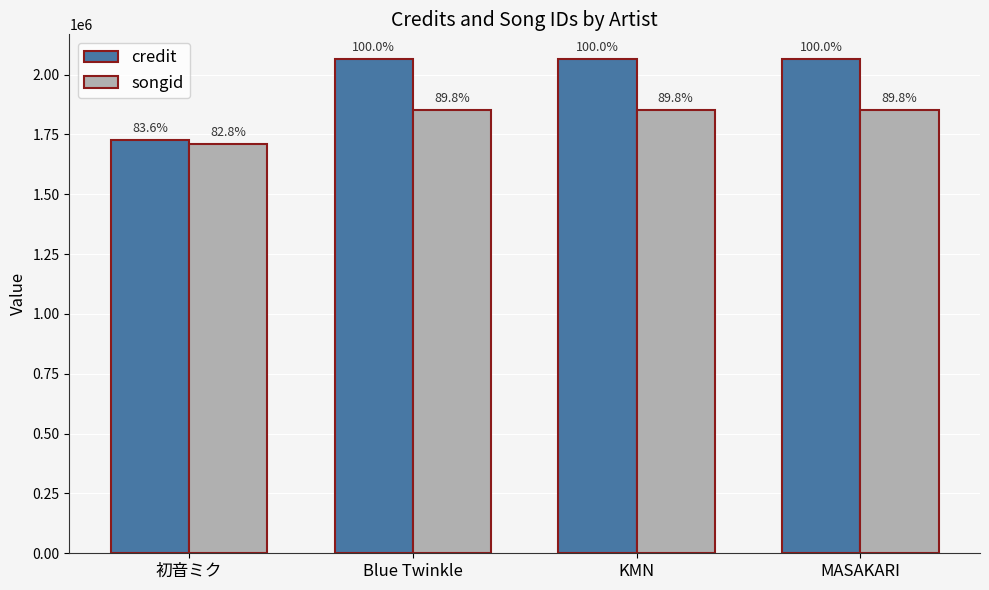

What is the label of the 4th bar from the left?

MASAKARI